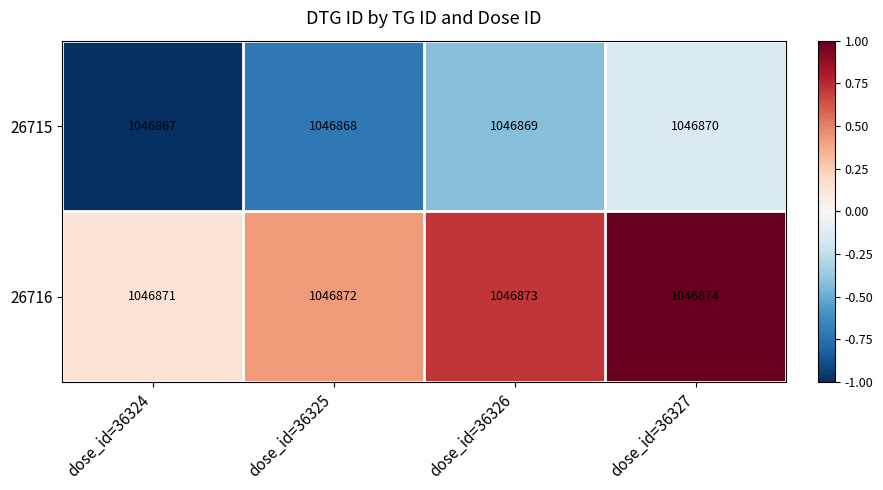

Where is 26715 nearest to the value 1046868?

dose_id=36325